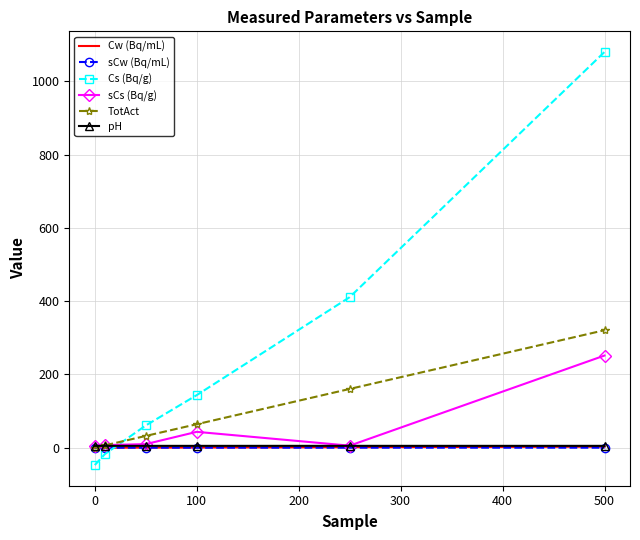

How many times do Cs (Bq/g) and sCs (Bq/g) cross each other?

1